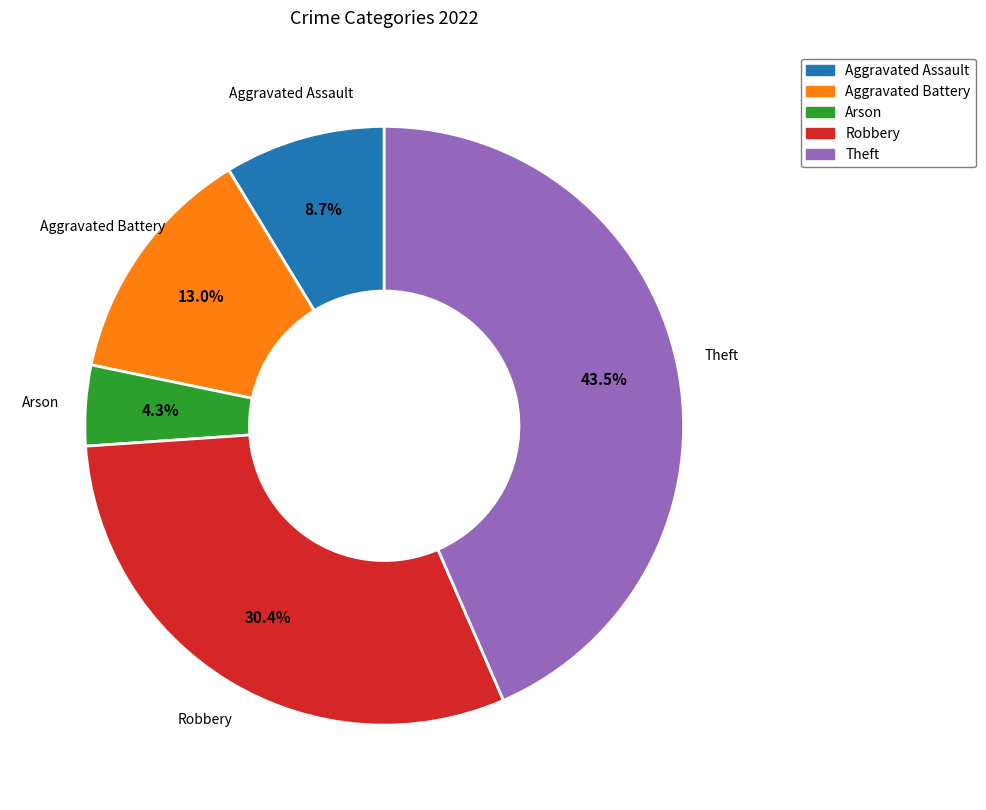

Count the number of slices in the pie.

5